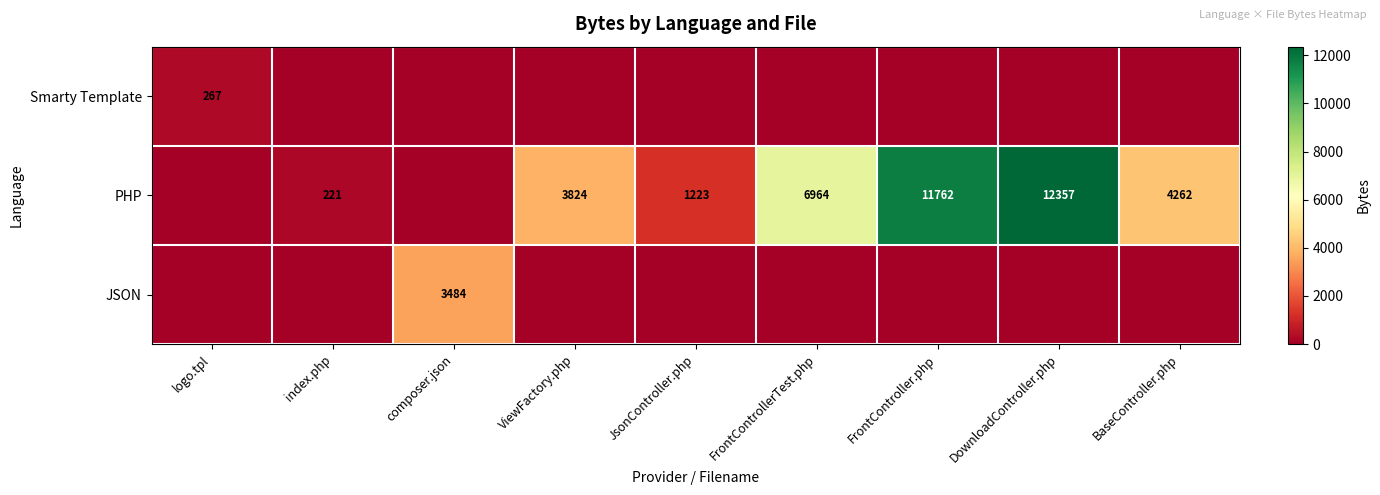

The value of JSON at composer.json is 4583. True or false?

False